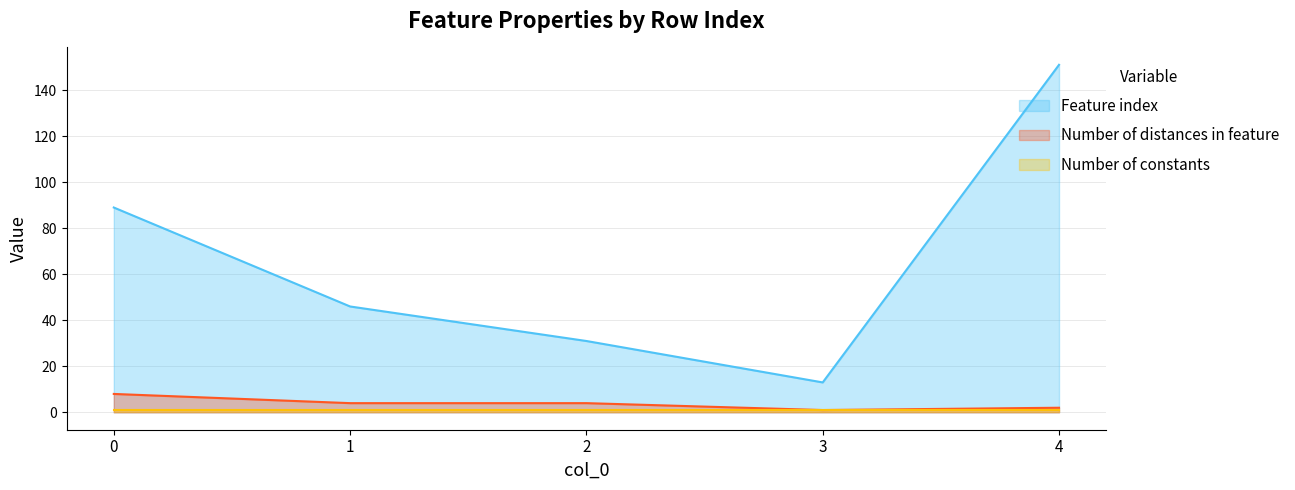

How many interior local valleys does the Number of distances in feature series have?

1